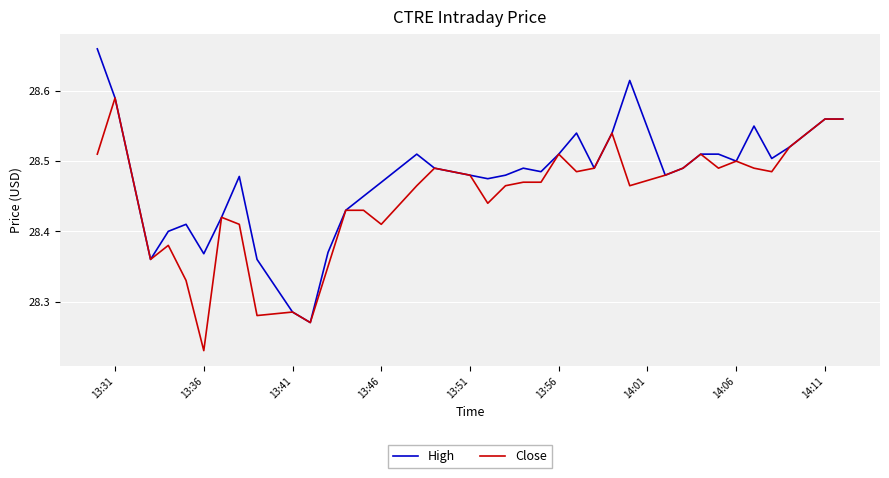

Which series has the largest total across all categories?

High